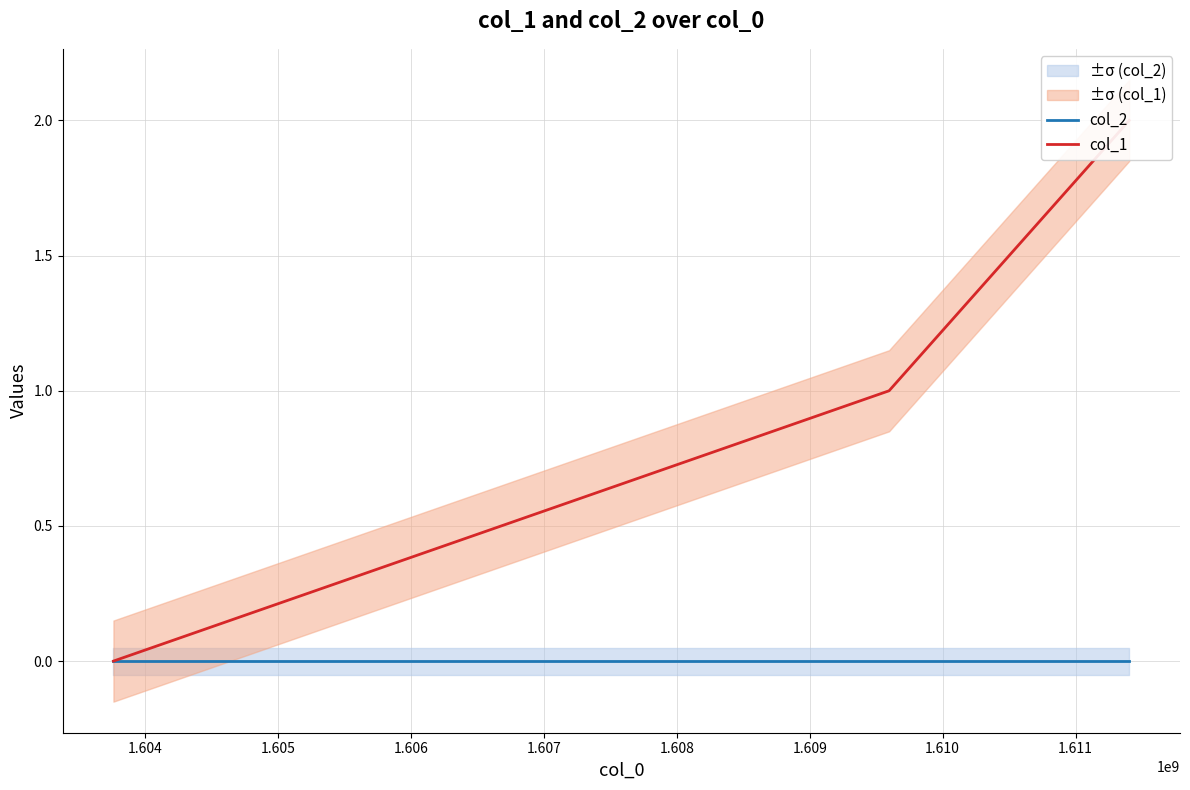

Is the value of col_1 at 1.605 greater than the value of col_2 at 1.603?

Yes